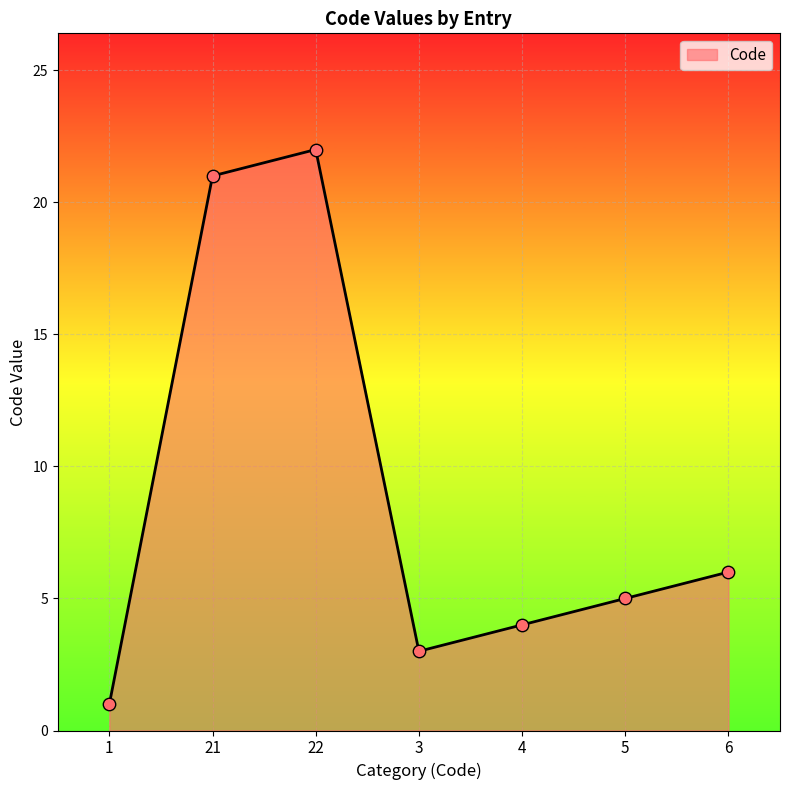

Between 1 and 21, which is larger?

21